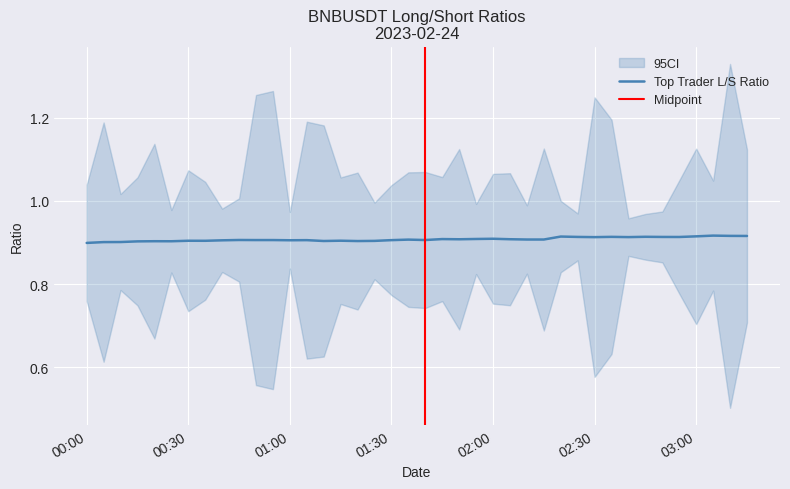

Reading left to right, what are all the values shown in this chart?

0.9	0.9	0.9	0.9	0.9	0.9	0.9	0.9	0.9	0.9	0.9	0.9	0.9	0.9	0.9	0.9	0.9	0.9	0.9	0.9	0.9	0.9	0.9	0.9	0.9	0.9	0.9	0.9	0.9	0.9	0.9	0.9	0.9	0.9	0.9	0.9	0.9	0.9	0.9	0.9